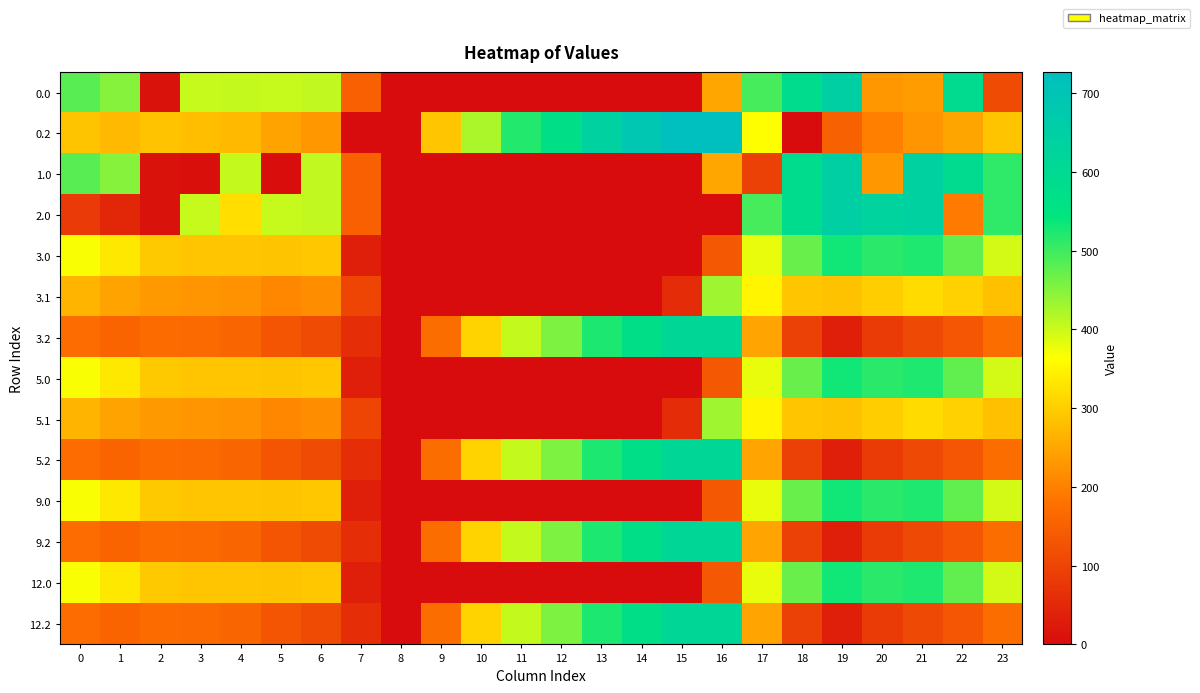

What is the maximum value shown in the chart?

726.6